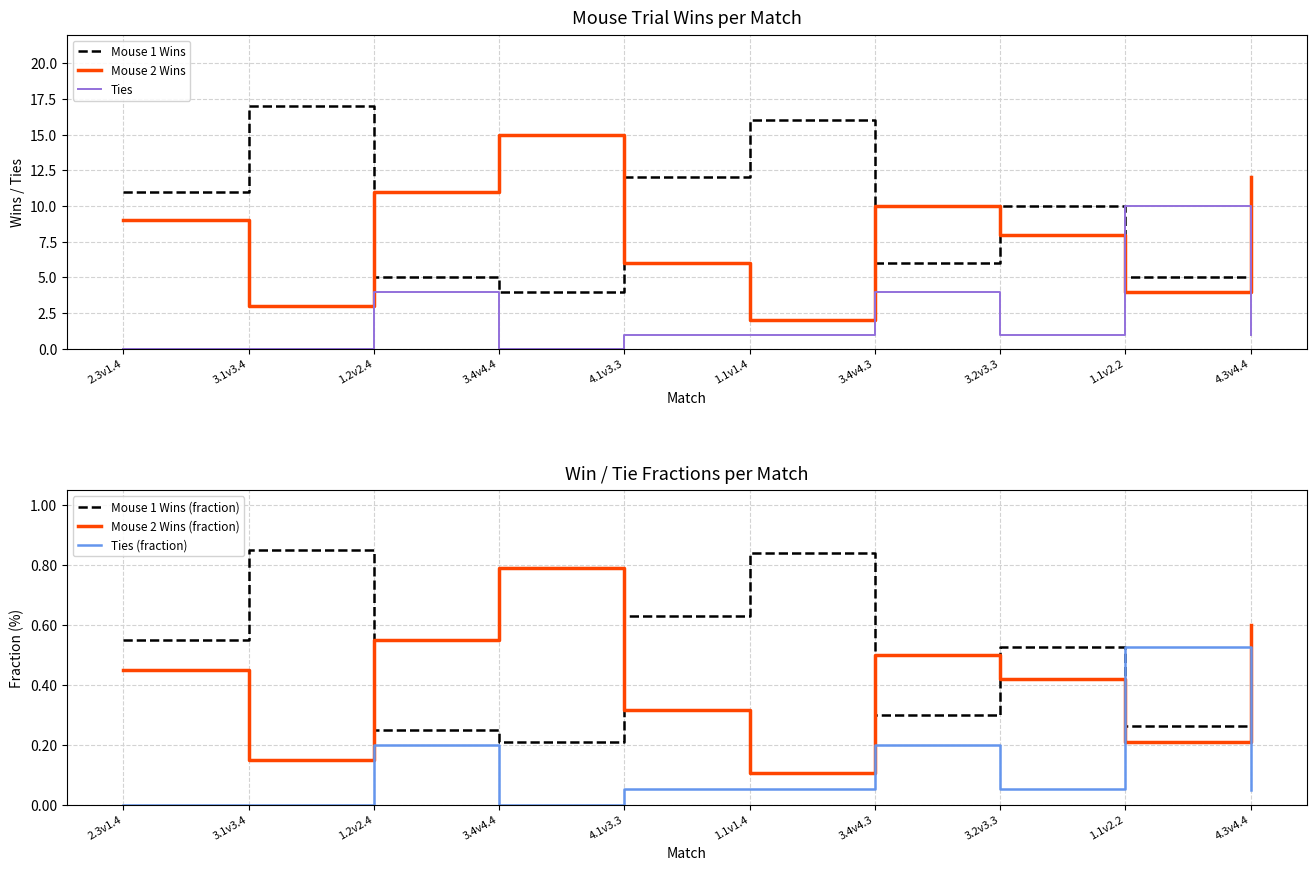

How many categories are shown in the chart?

10